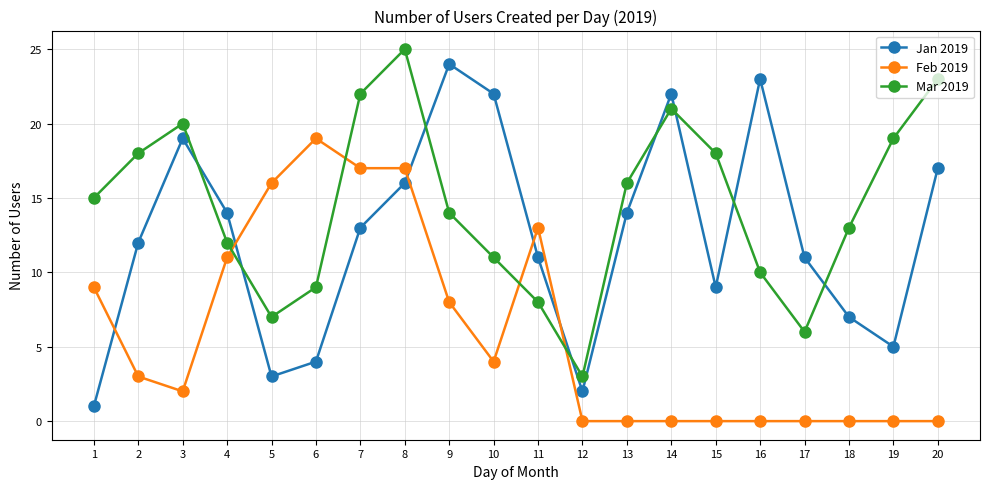

At which label is Mar 2019 closest to 14?

9